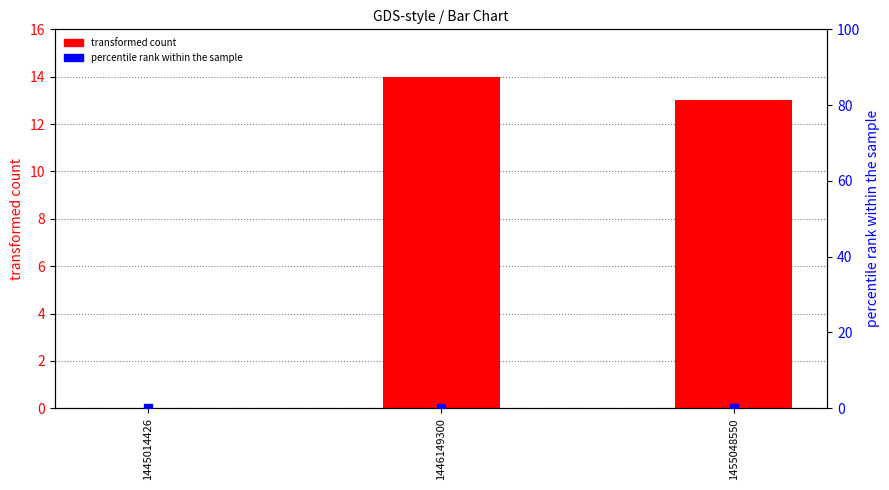

At which category is the sum across all series the highest?

1446149300